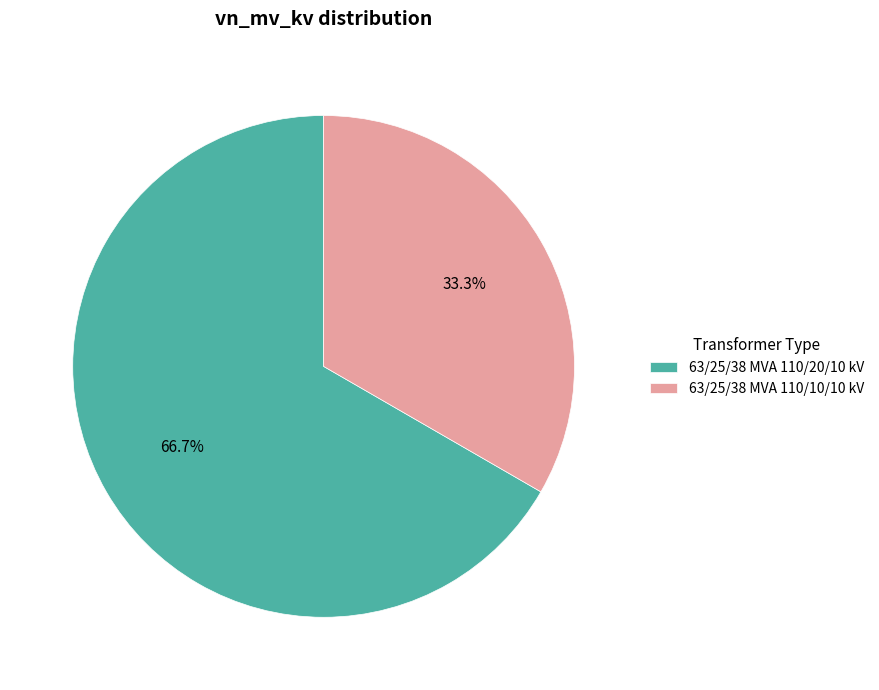

What is the ratio of the value at 63/25/38 MVA 110/20/10 kV to the value at 63/25/38 MVA 110/10/10 kV?

2.0